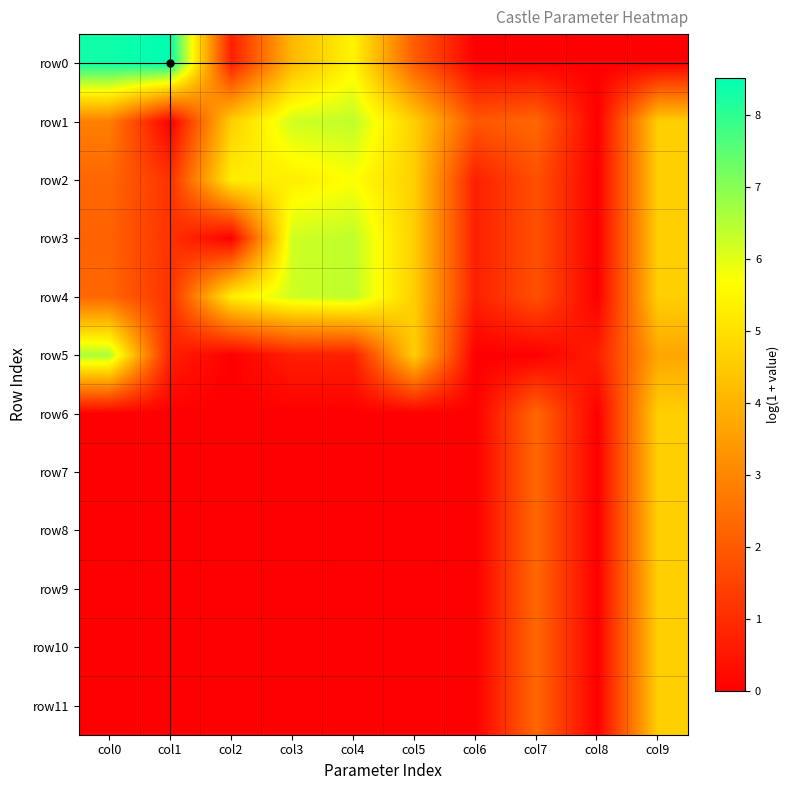

At which category is the sum across all series the highest?

col9